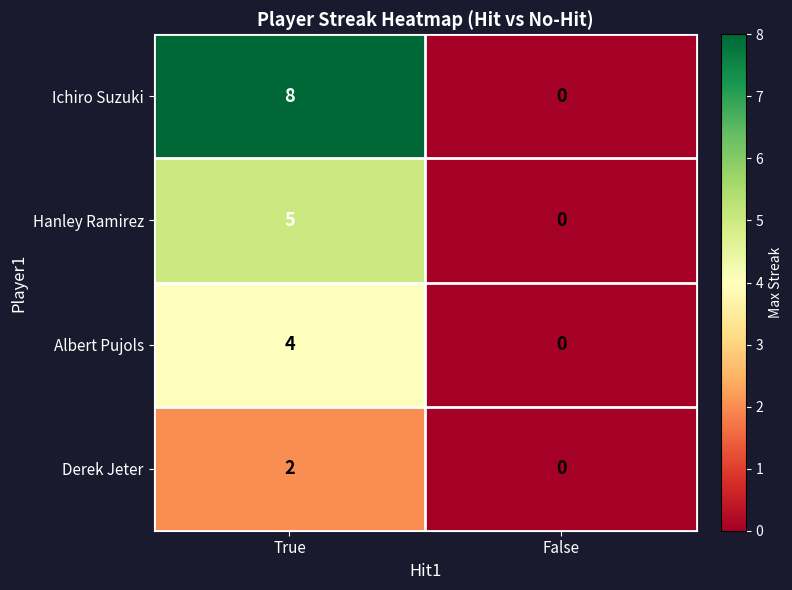

Rank the series at True from lowest to highest value.

Derek Jeter, Albert Pujols, Hanley Ramirez, Ichiro Suzuki